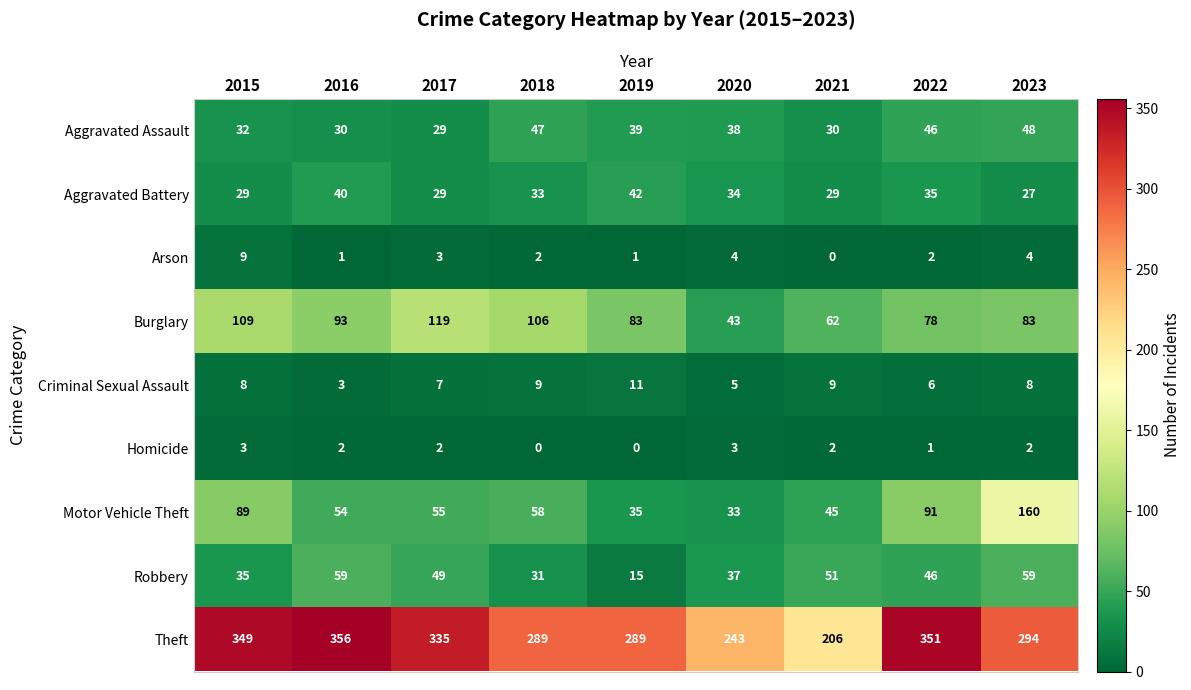

At how many categories does at least one series exceed 93?

9